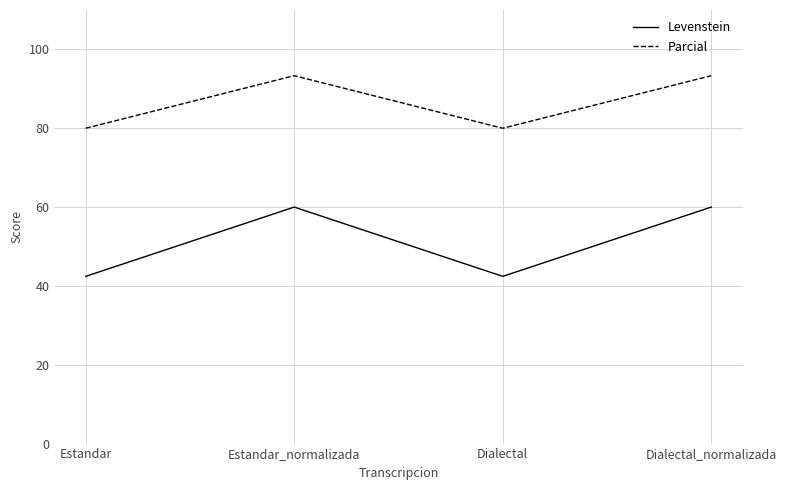

Which series has the largest range (max minus min)?

Levenstein